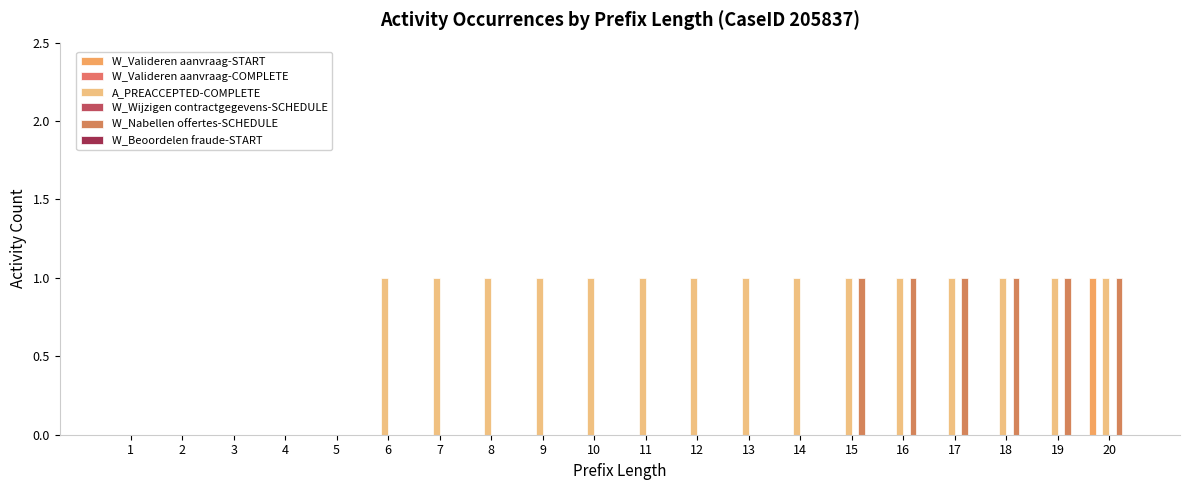

At which category is the sum across all series the highest?

20